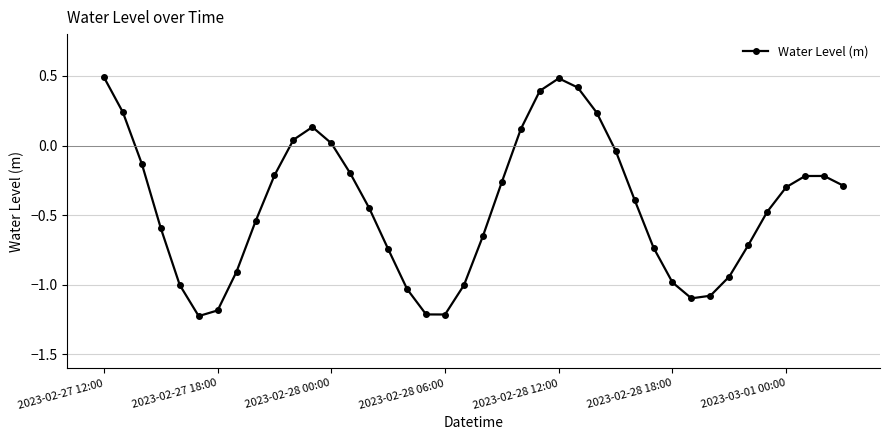

How many interior local peaks (higher than both neighbors) does the data have?

3